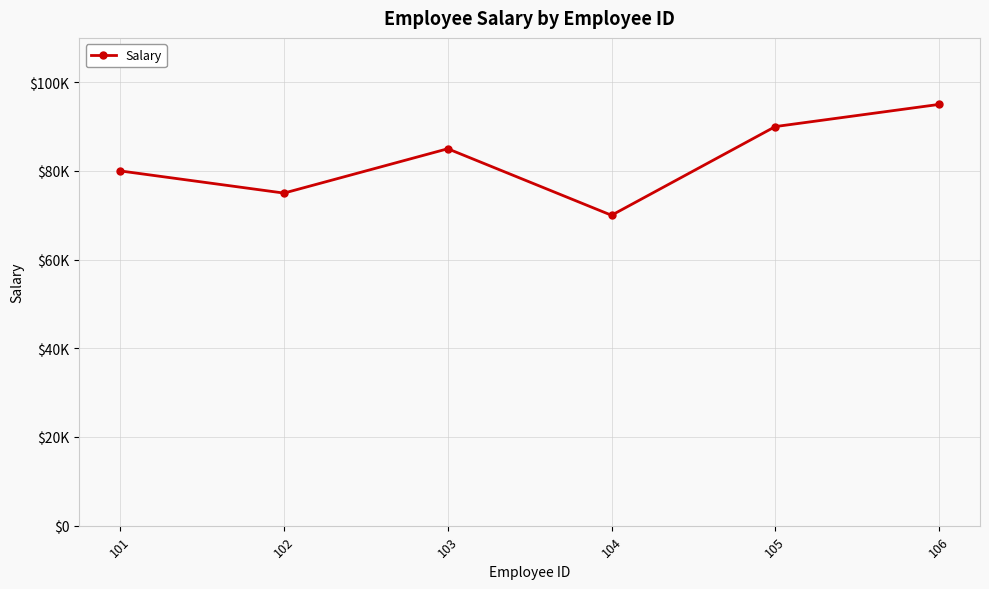

What is the minimum value shown in the chart?

70000